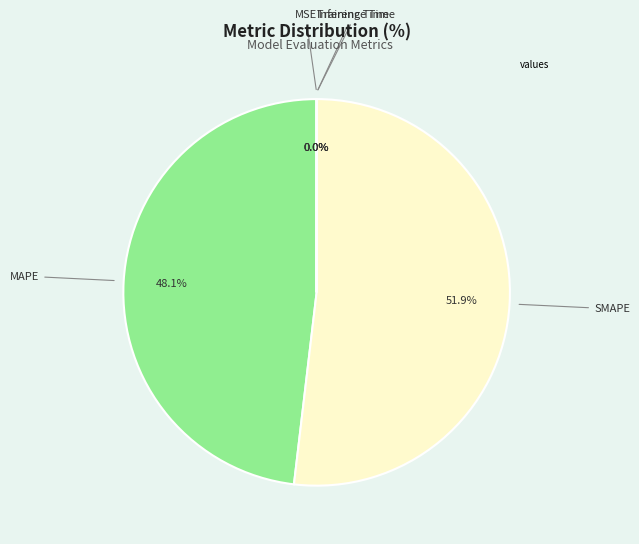

Does any single category account for the majority?

Yes